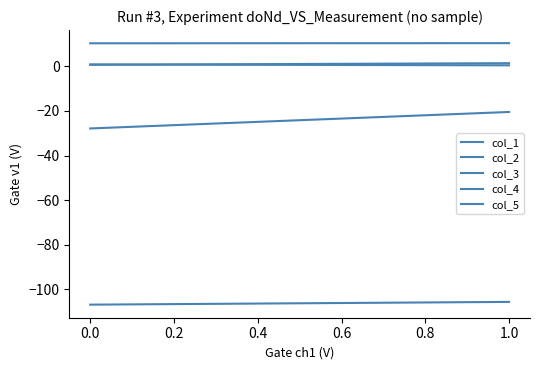

What are all the series names shown in the legend?

col_1, col_2, col_3, col_4, col_5